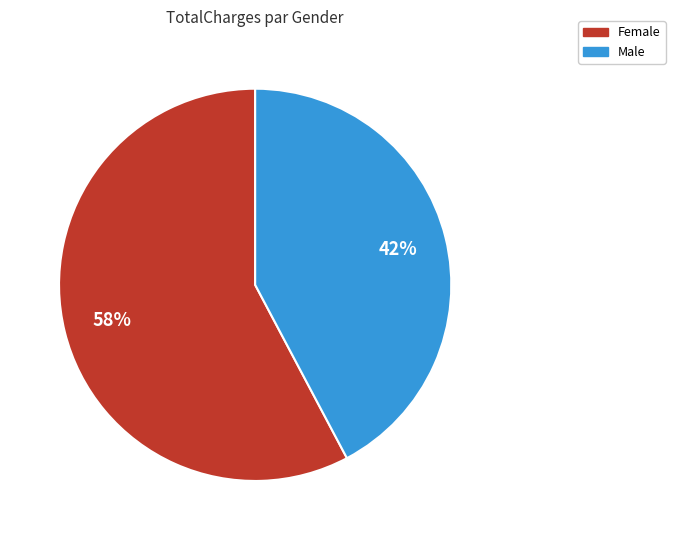

To the nearest percent, what is the difference between the Female and Male slice percentages?

16%